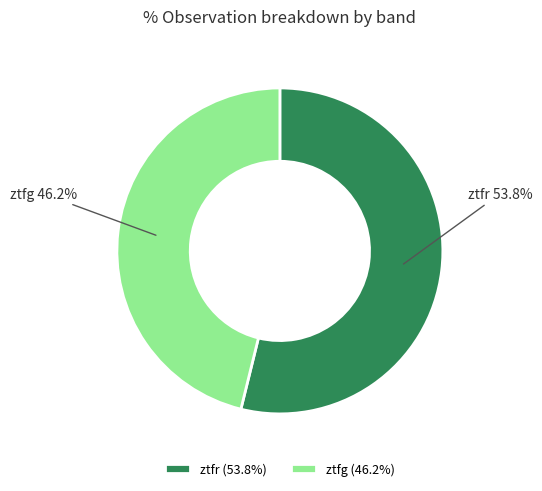

What is the majority slice?

ztfr